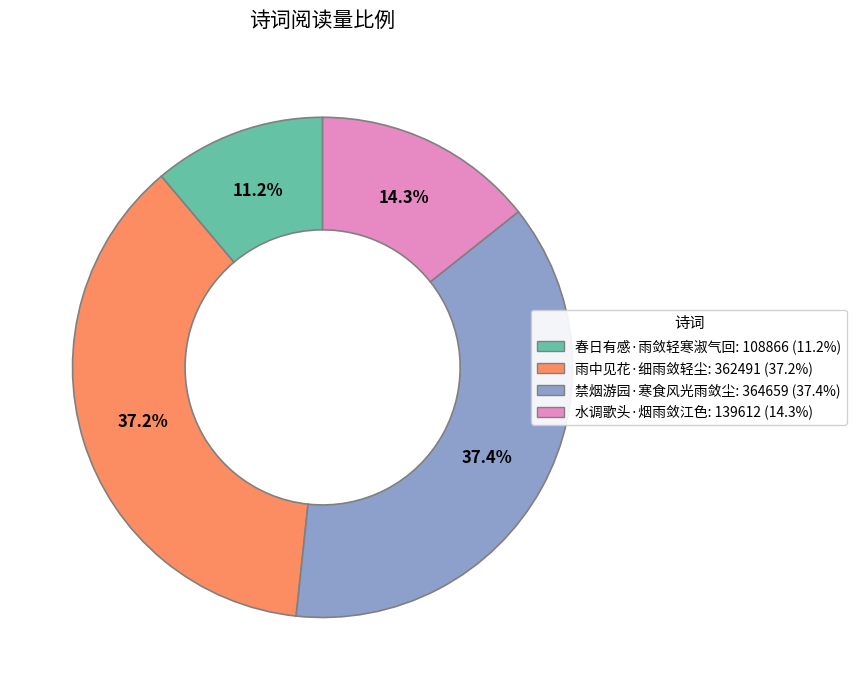

What is the total percentage of 禁烟游园·寒食风光雨敛尘 and 雨中见花·细雨敛轻尘?

74.5%